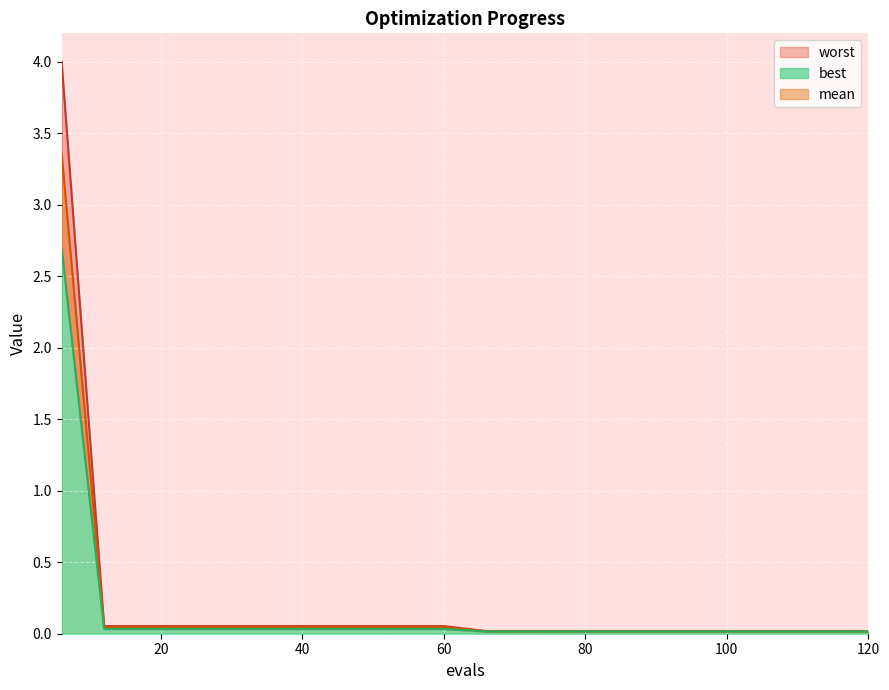

True or false: worst and mean cross at least once.

False